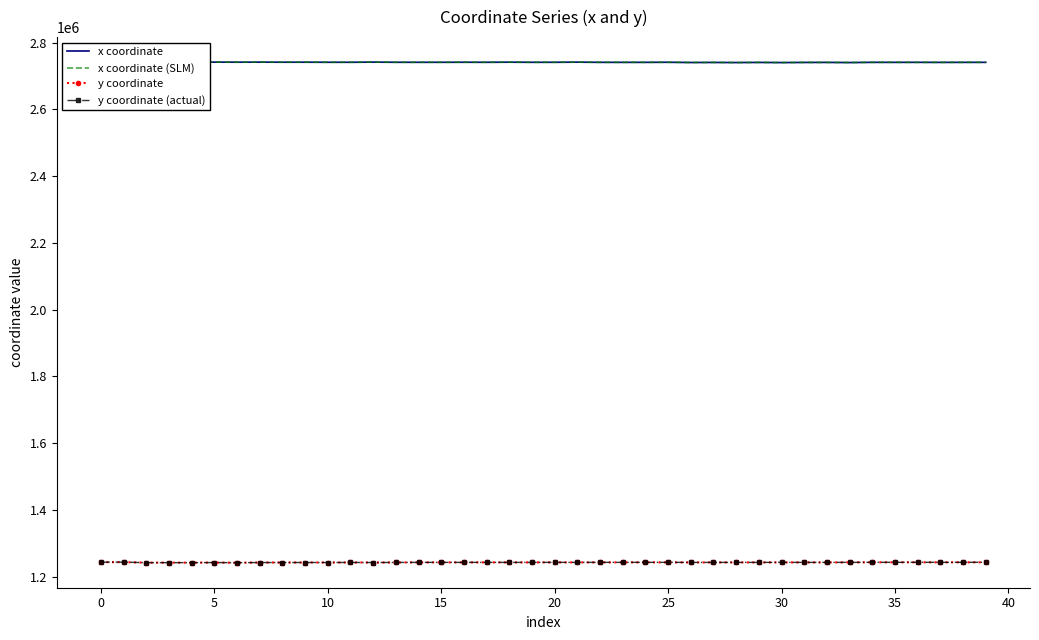

In x coordinate (SLM), how many points are higher than both neighbors (excluding endpoints)?

13